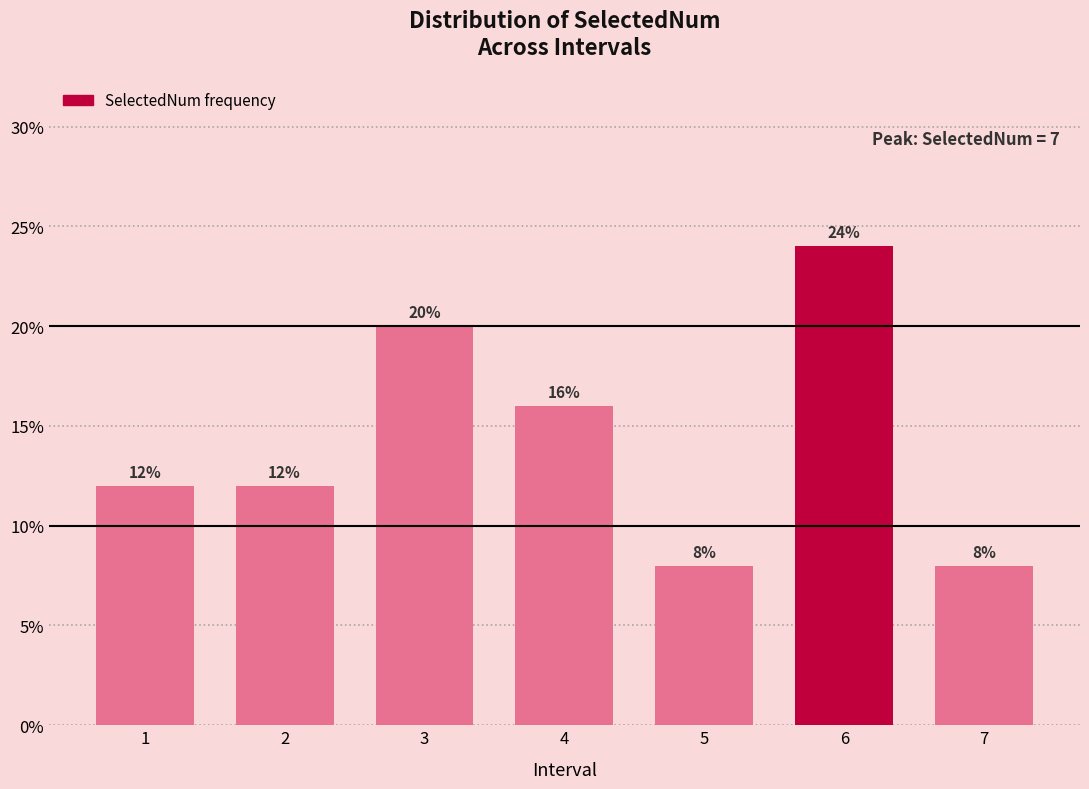

Reading left to right, list all the values displayed in this chart.

12	12	20	16	8	24	8